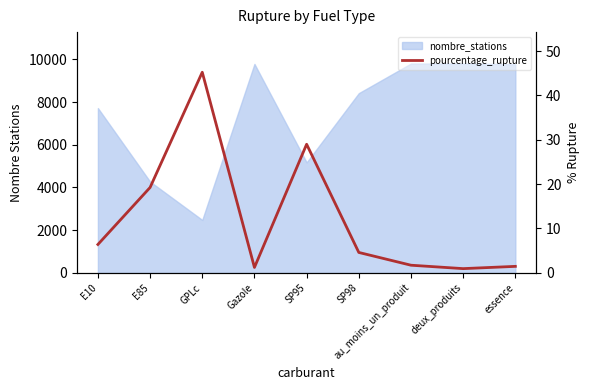

Between essence and Gazole, which is larger?

essence